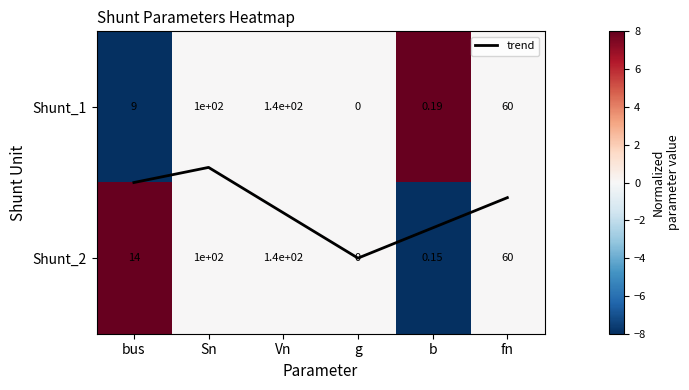

What is the difference between the second highest and second lowest values in the trend series?

0.3